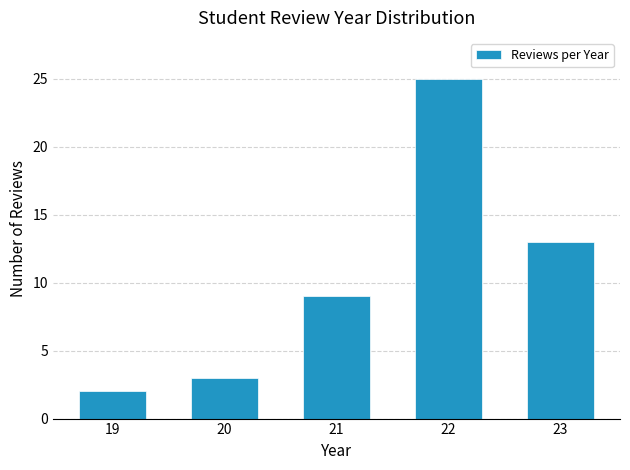

Reading left to right, list all the values displayed in this chart.

2	3	9	25	13